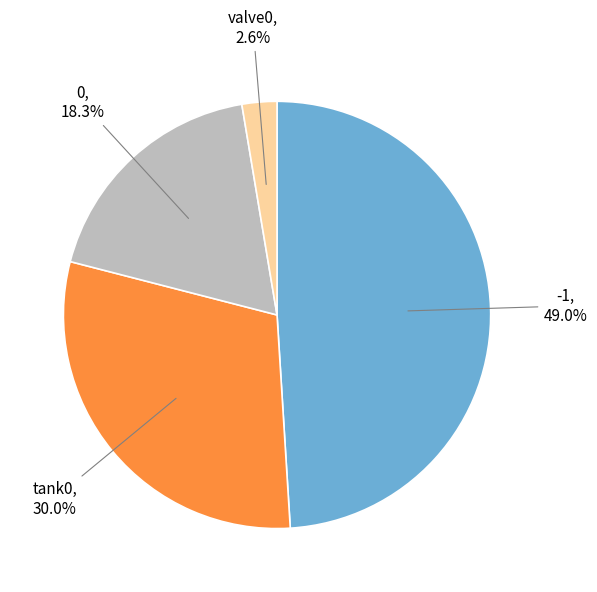

To the nearest percent, what is the combined percentage of 0 and valve0?

21%